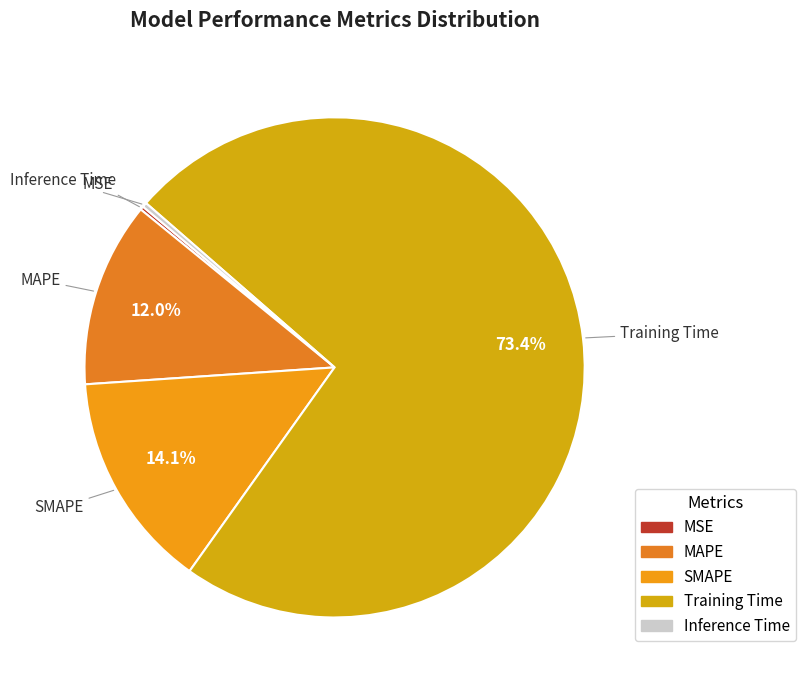

Which category has the biggest portion of the pie?

Training Time